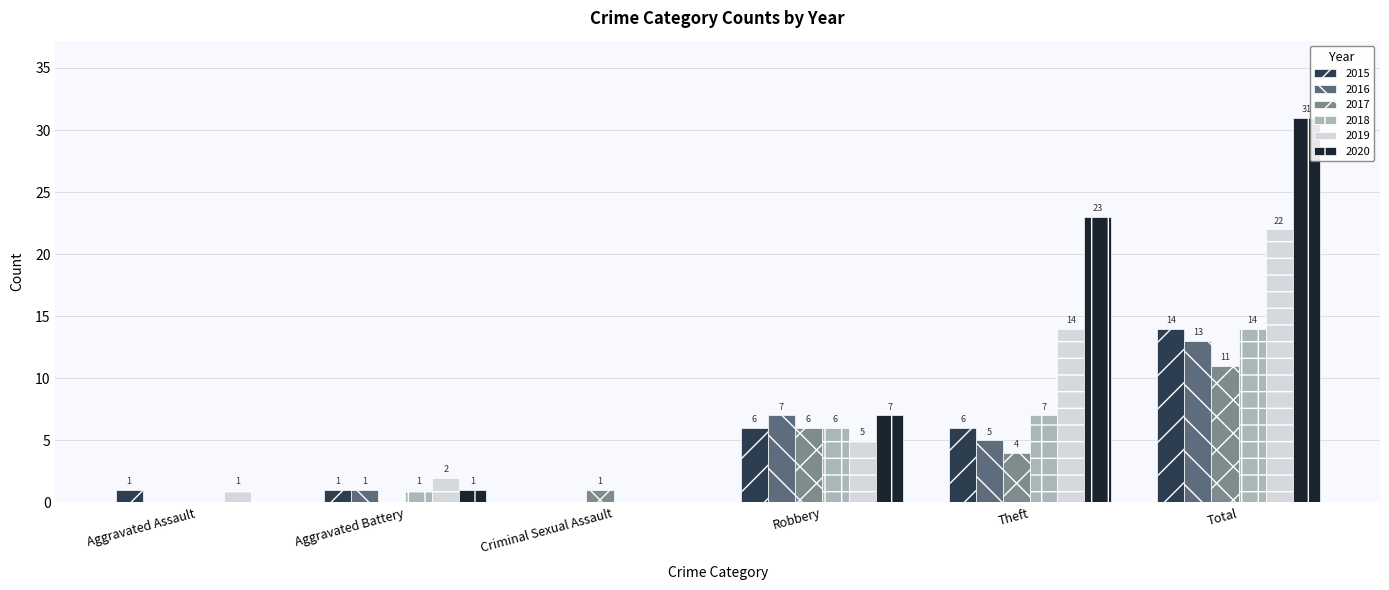

What is the total value across all series at Criminal Sexual Assault?

1